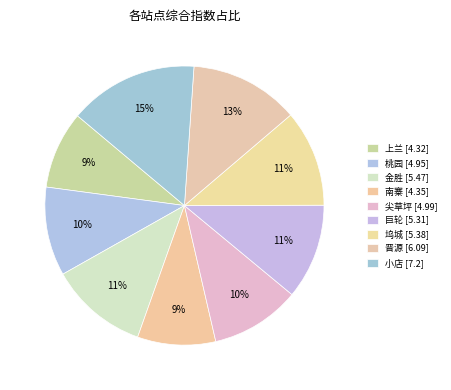

Count the number of slices in the pie.

9